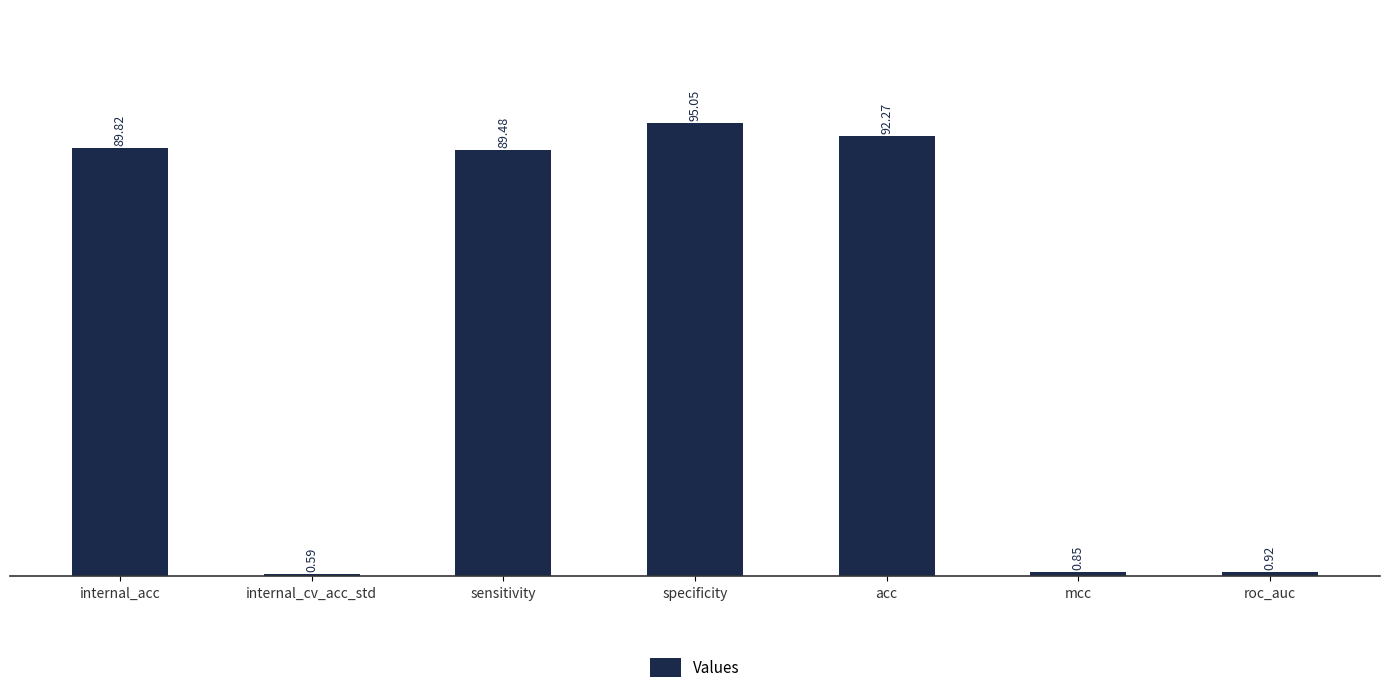

What is the change in value from sensitivity to specificity?

+5.6